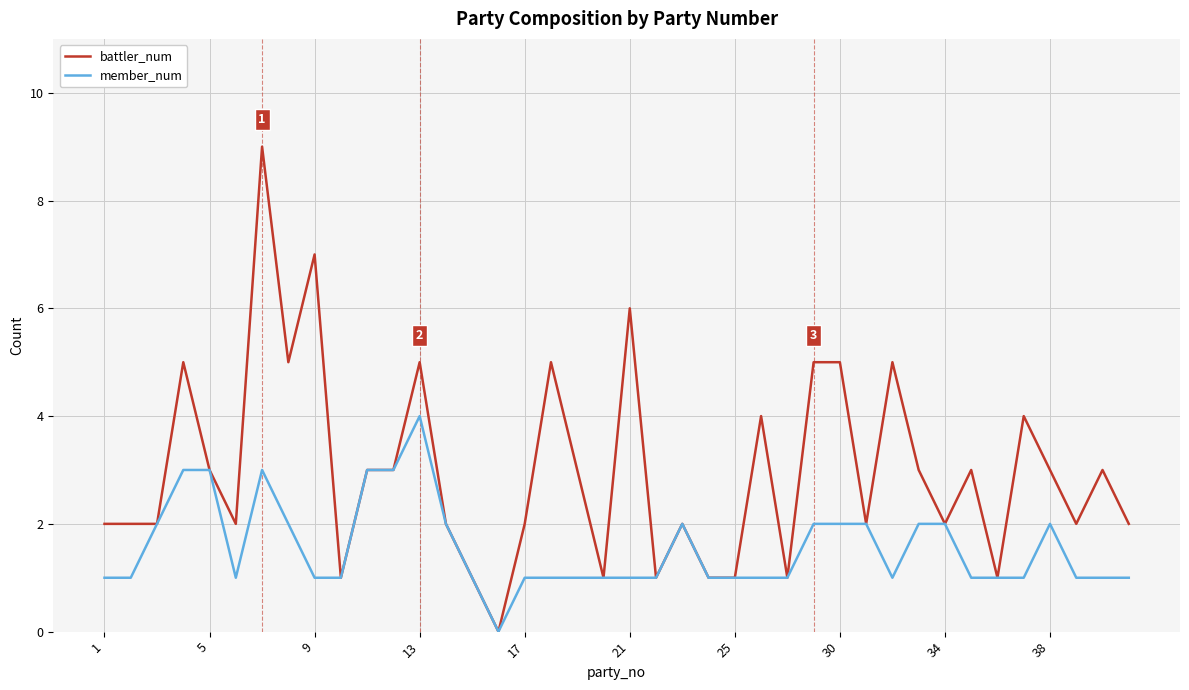

Which series has the largest range (max minus min)?

battler_num